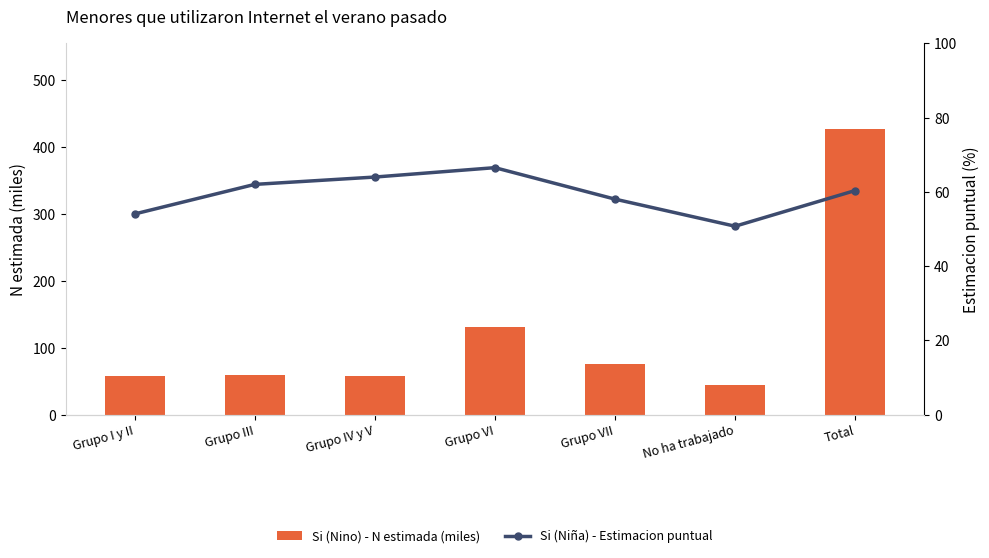

What is the approximate value of Si (Nino) - N estimada (miles) at Grupo IV y V?

58.4